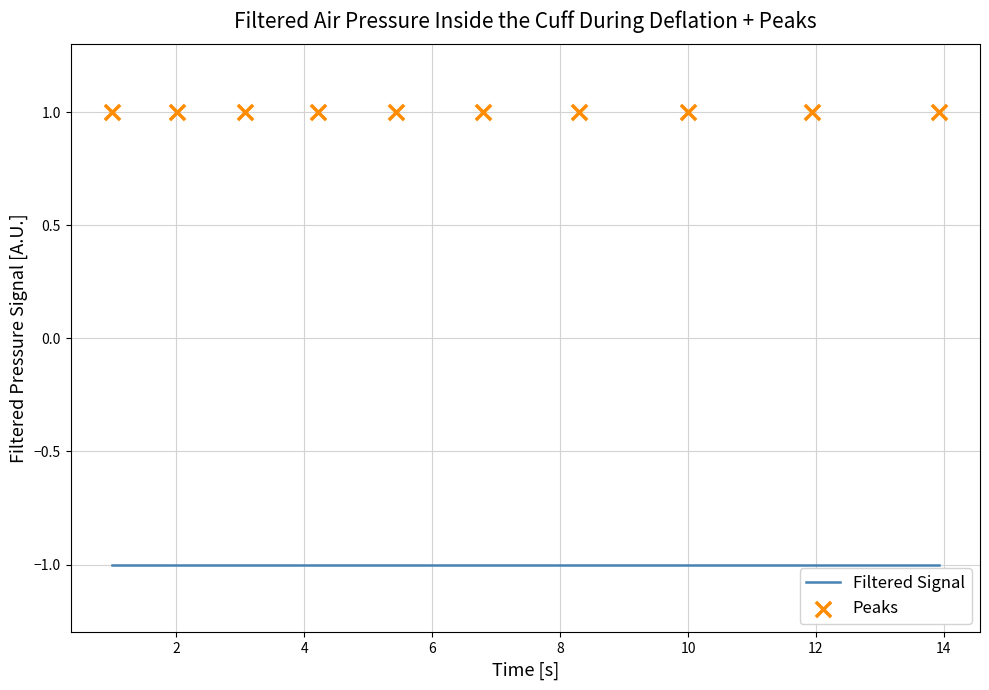

What are all the series names shown in the legend?

Filtered Signal, Peaks